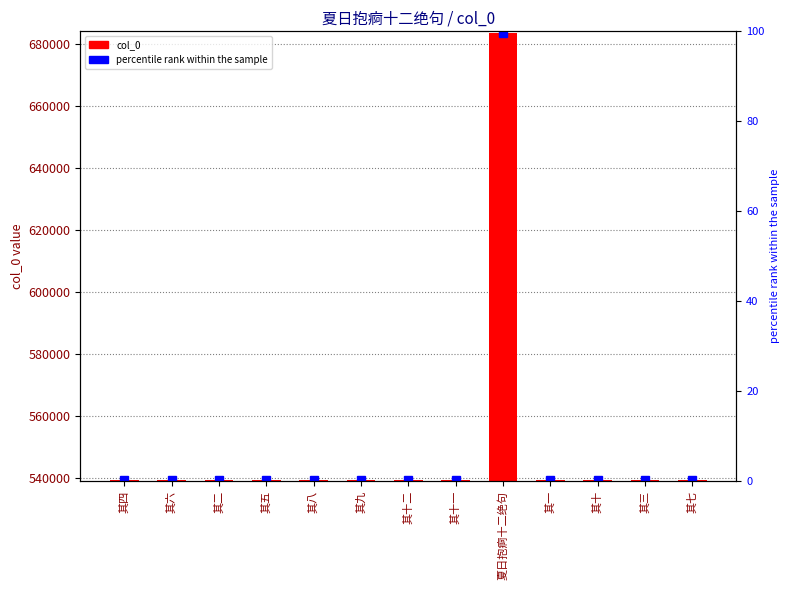

Reading right to left, what are all the values shown in this chart?

col_0: 539415.0	539411.0	539418.0	539409.0	683605.0	539419.0	539420.0	539417.0	539416.0	539413.0	539410.0	539414.0	539412.0
percentile rank within the sample: 0.3	0.3	0.3	0.3	99.7	0.3	0.3	0.3	0.3	0.3	0.3	0.3	0.3